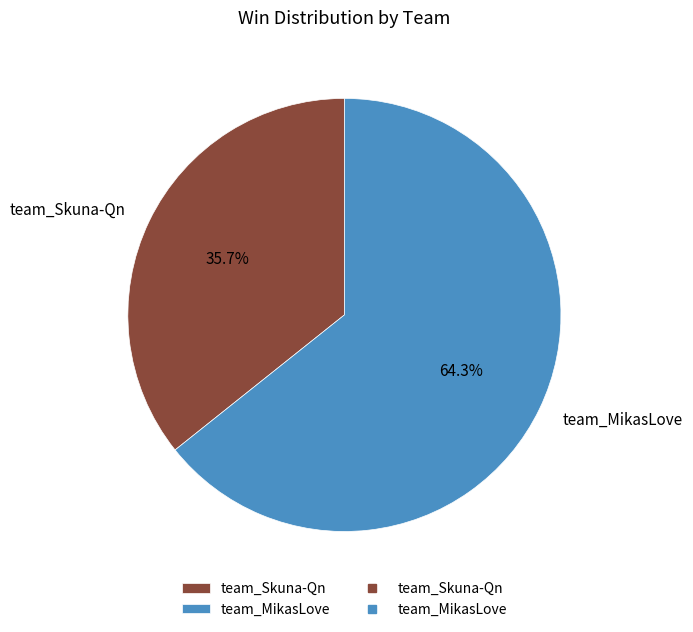

To the nearest percent, what is the combined percentage of team_MikasLove and team_Skuna-Qn?

100%